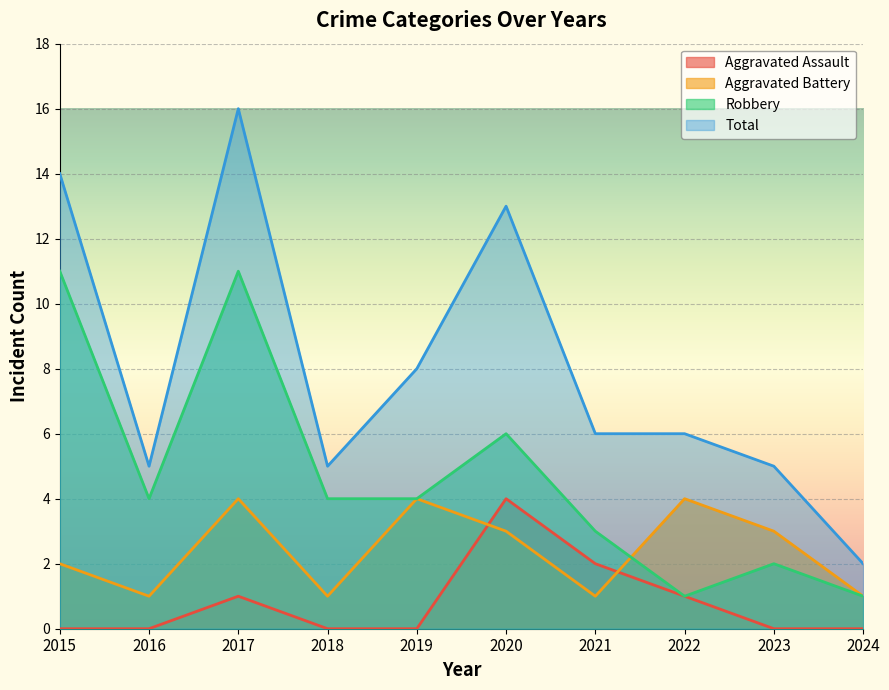

Is the value of Robbery at 2016 greater than the value of Aggravated Assault at 2015?

Yes